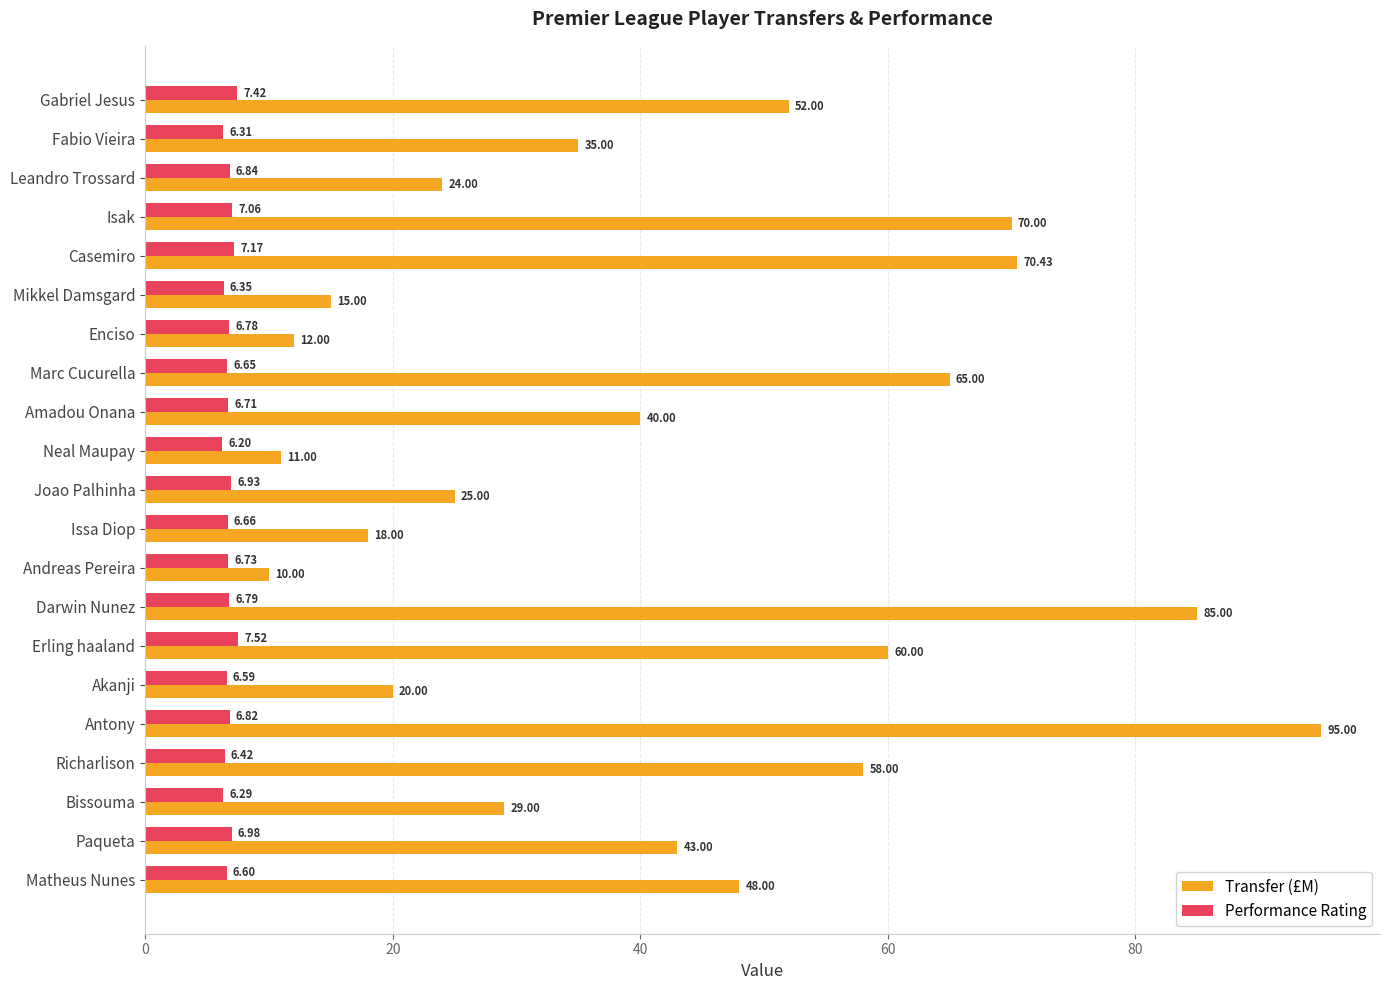

Is the value of Transfer (£M) at Antony greater than the value of Performance Rating at Enciso?

Yes